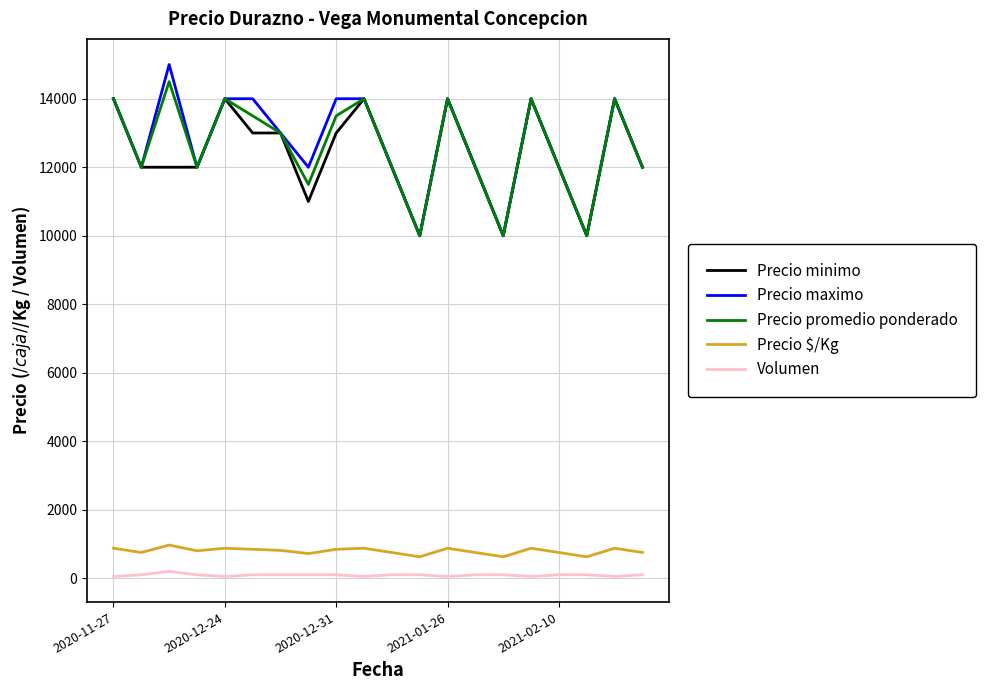

What is the maximum value shown in the chart?

15000